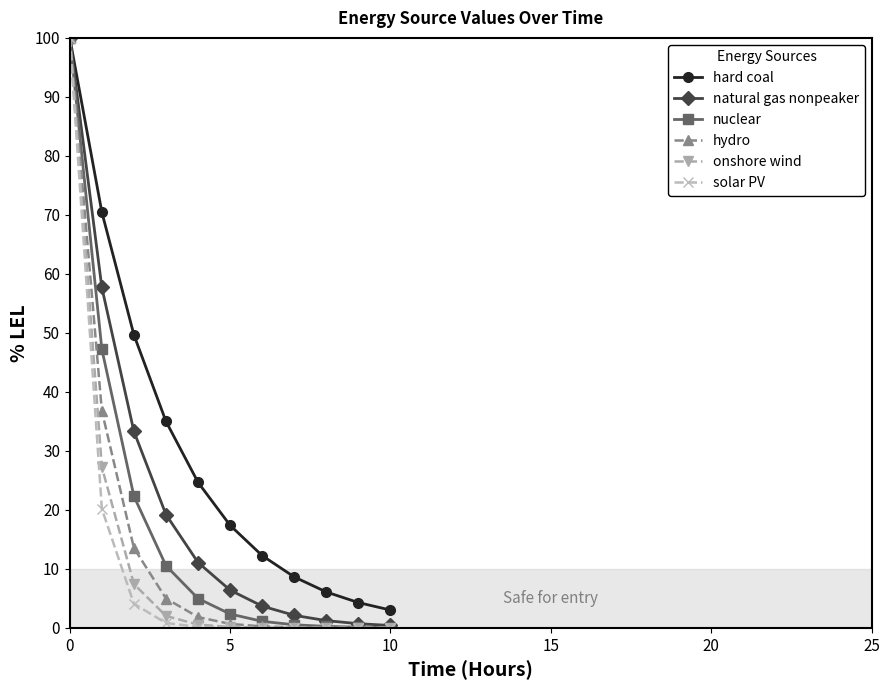

What is the difference between the second highest and second lowest values in the nuclear series?

47.1